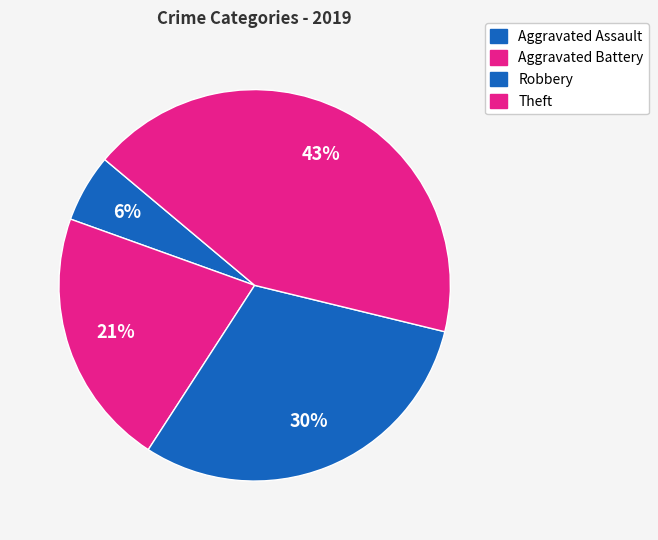

What is the change in value from Aggravated Assault to Robbery?

+22